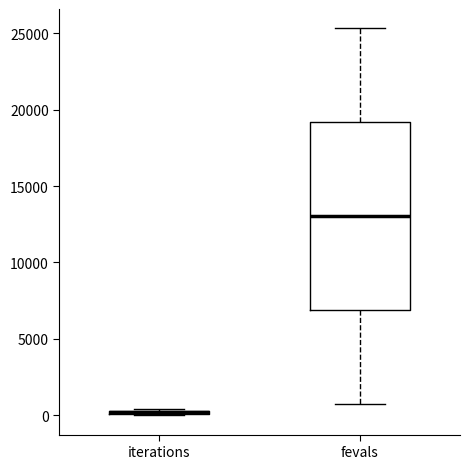

Comparing the boxes themselves (not the whiskers), which one is the tallest?

fevals